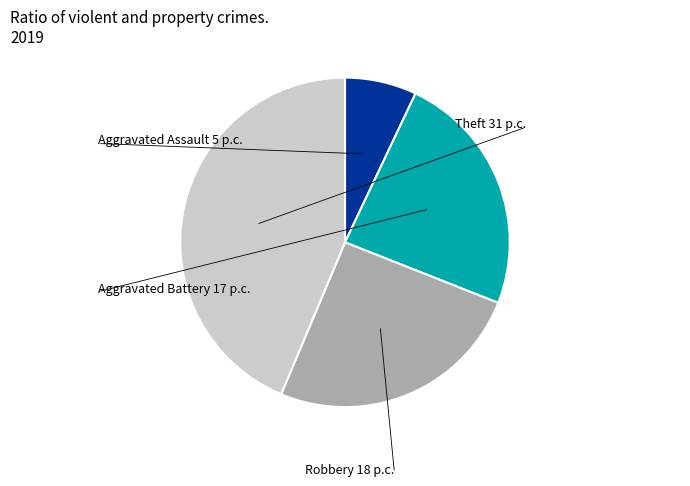

Does any single category account for the majority?

No